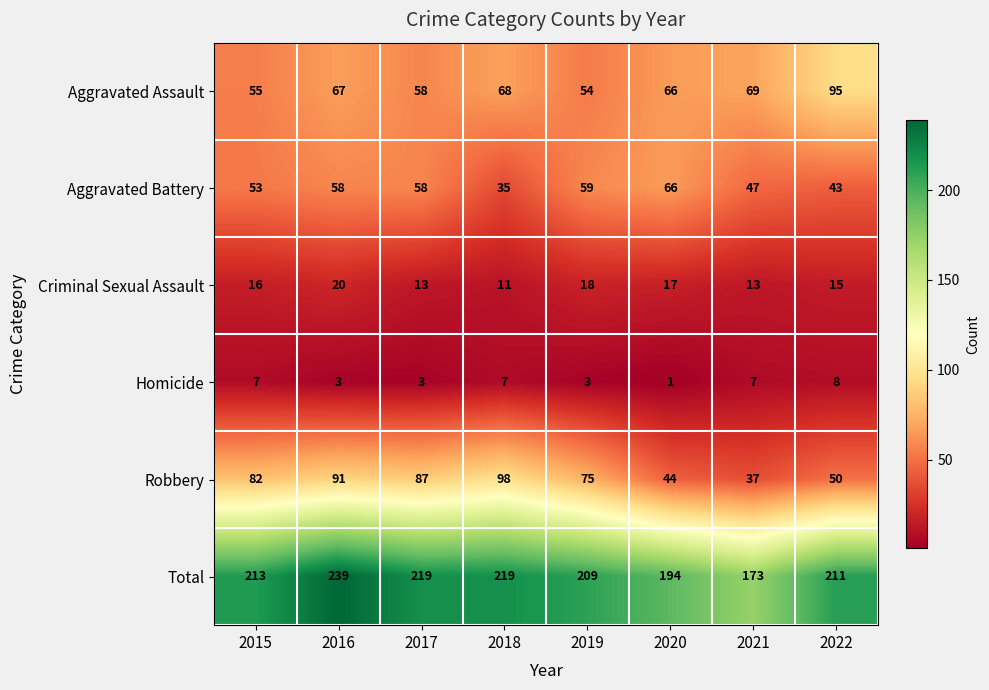

At which category is the sum across all series the highest?

2016